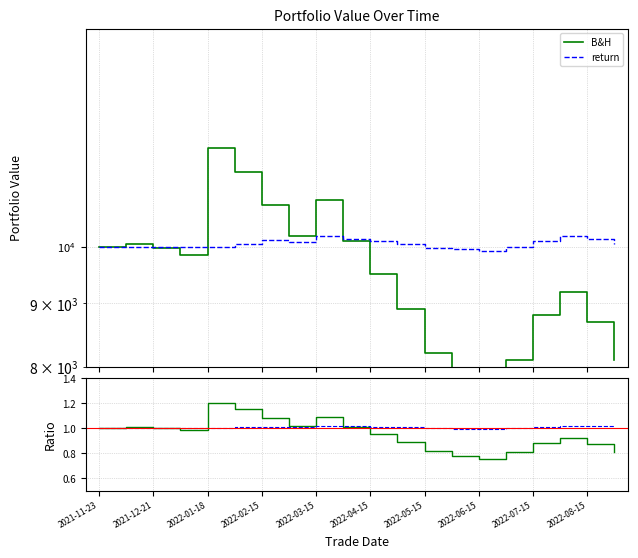

How many data points in B&H are above 9837?

10